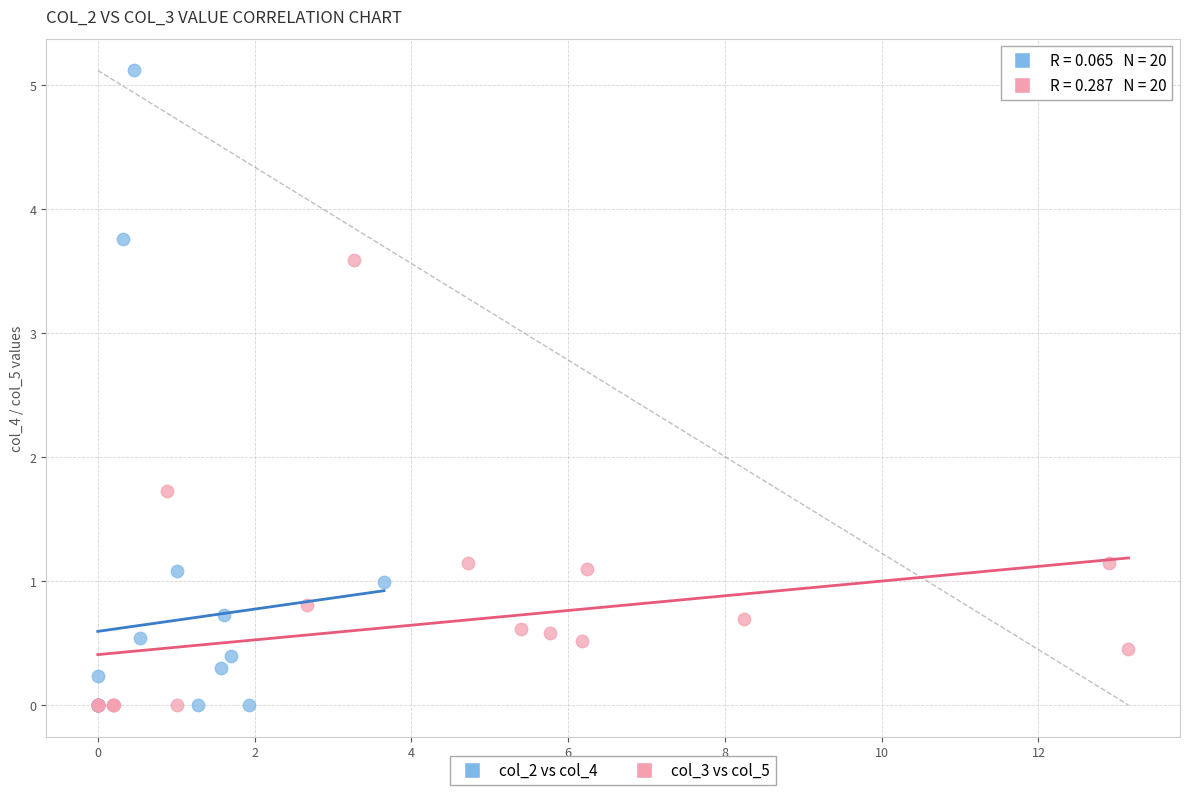

Which series reaches the maximum Y coordinate?

col_2 vs col_4